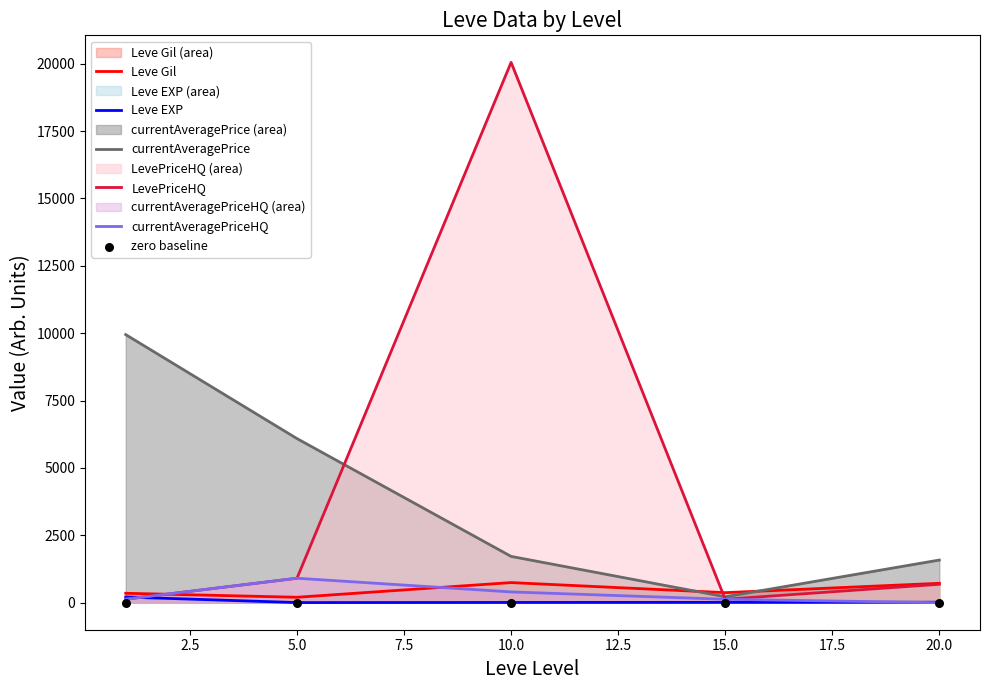

Which series has the largest Y range (max minus min)?

LevePriceHQ